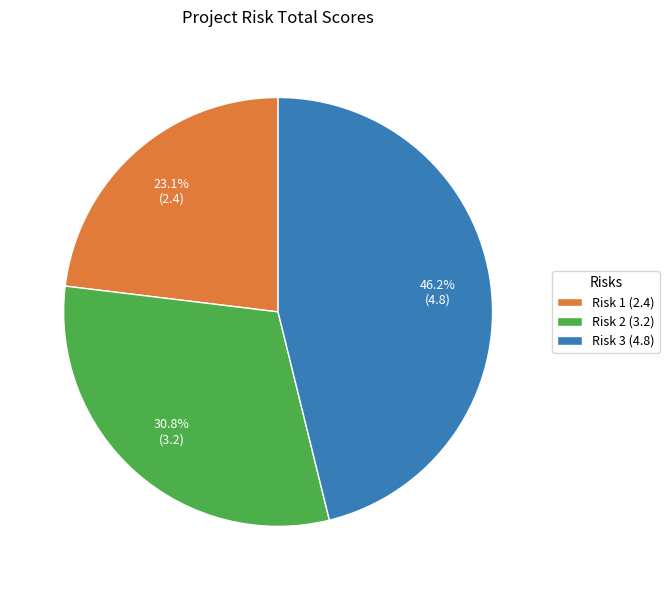

Is Risk 2 the majority of the pie?

No